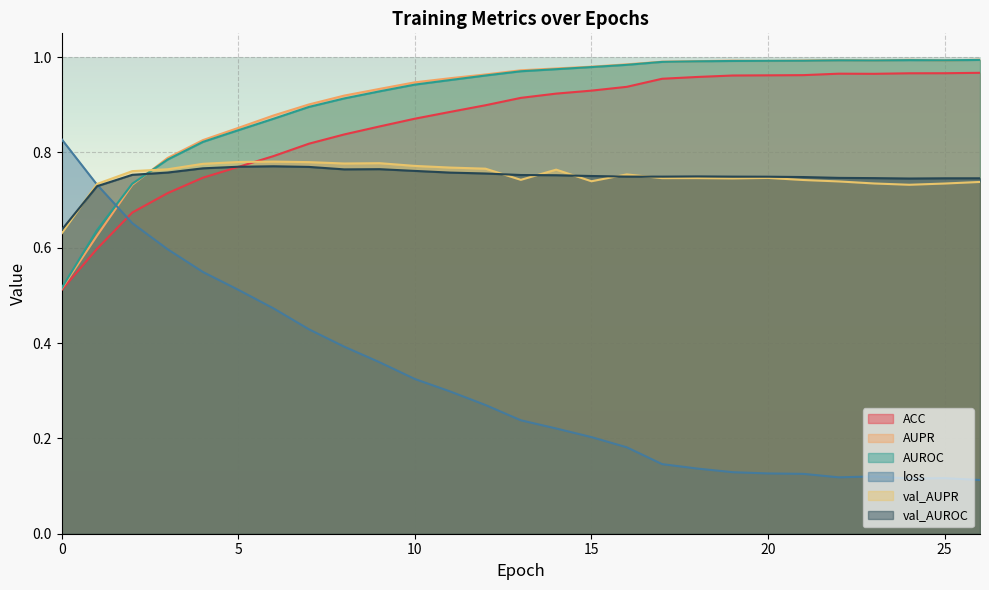

At 13, list the series in order from largest to smallest.

AUPR, AUROC, ACC, val_AUROC, val_AUPR, loss